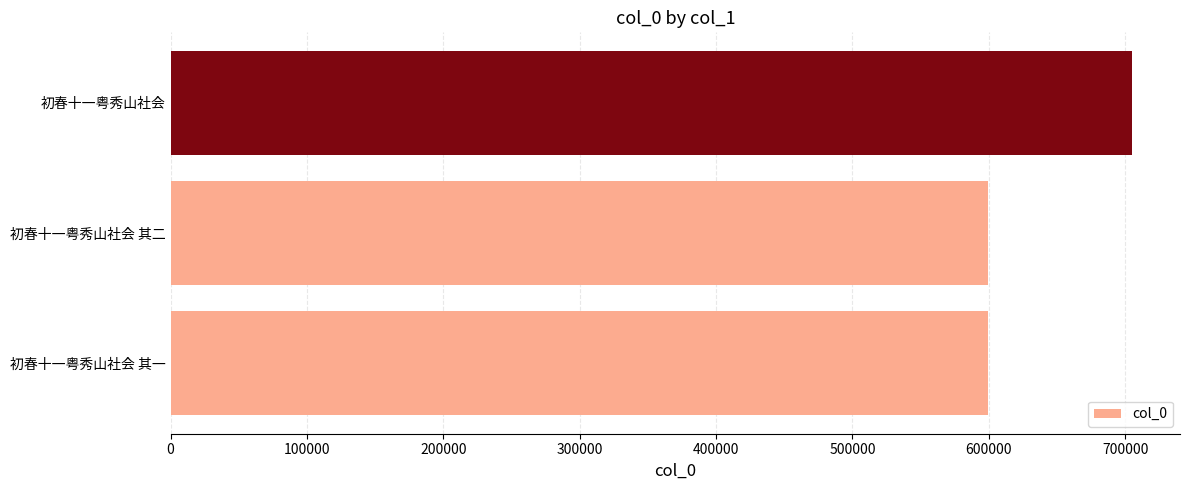

What value does the data have at 初春十一粤秀山社会 其二?

599618